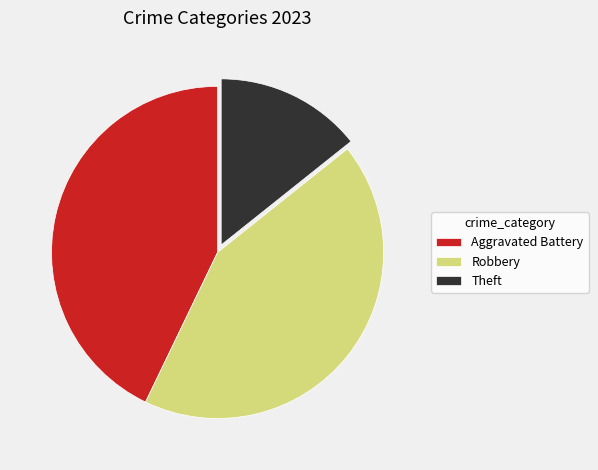

Does any single category account for the majority?

No